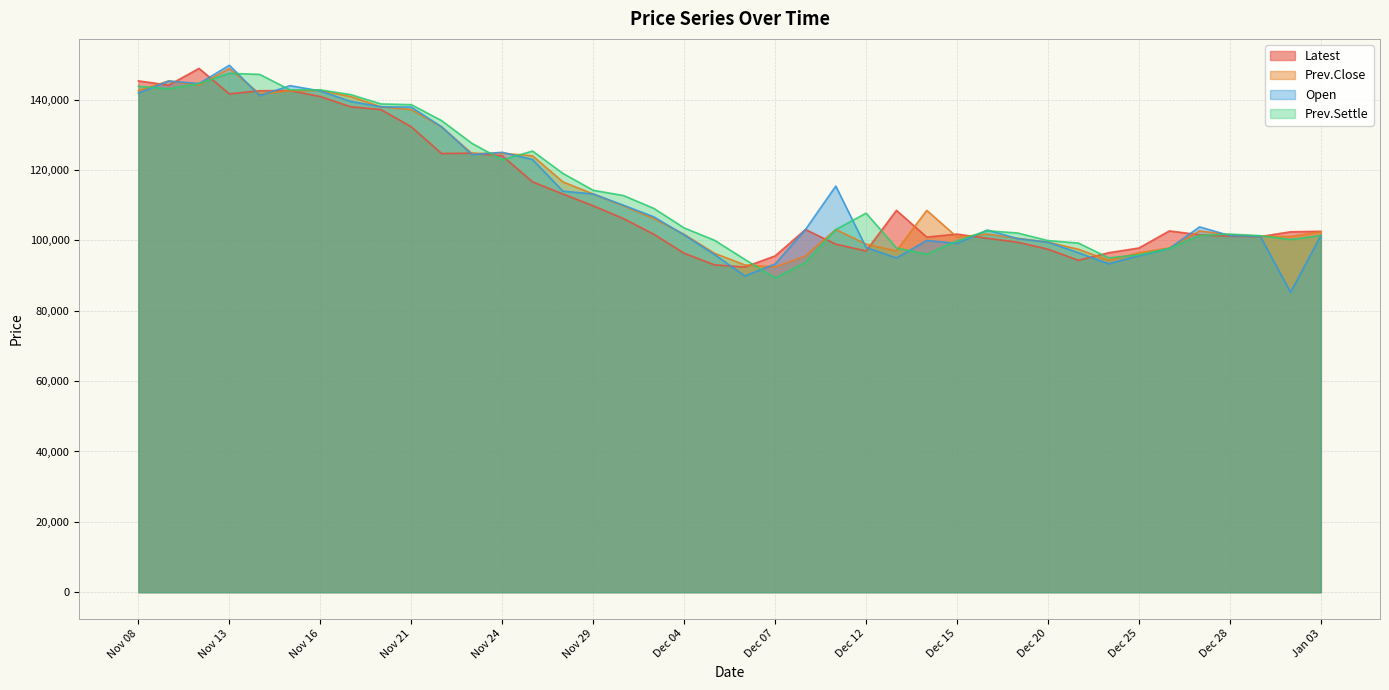

What is the total value across all series at Dec 05?

385450